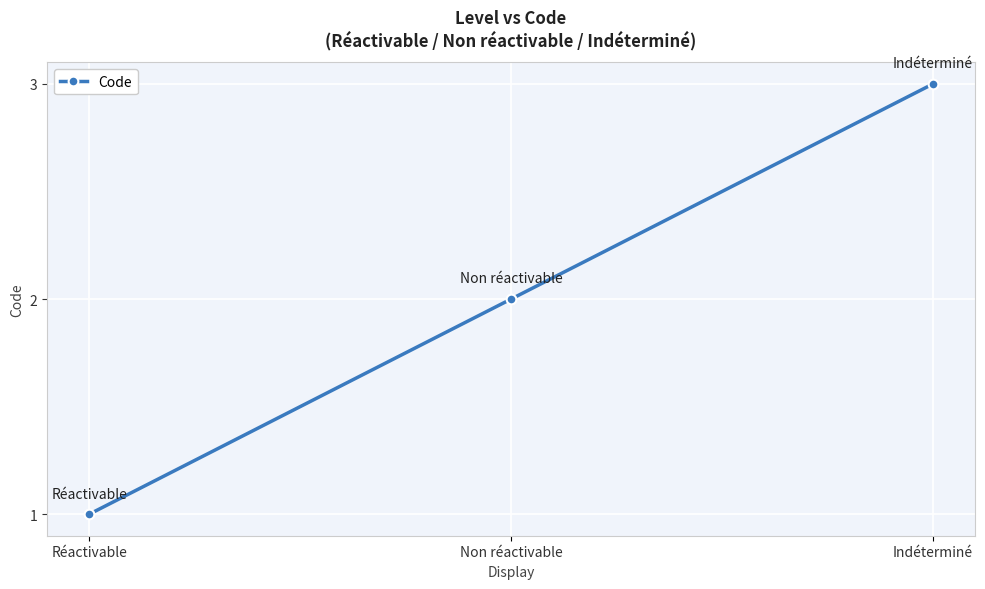

What is the difference between the maximum and minimum values?

2